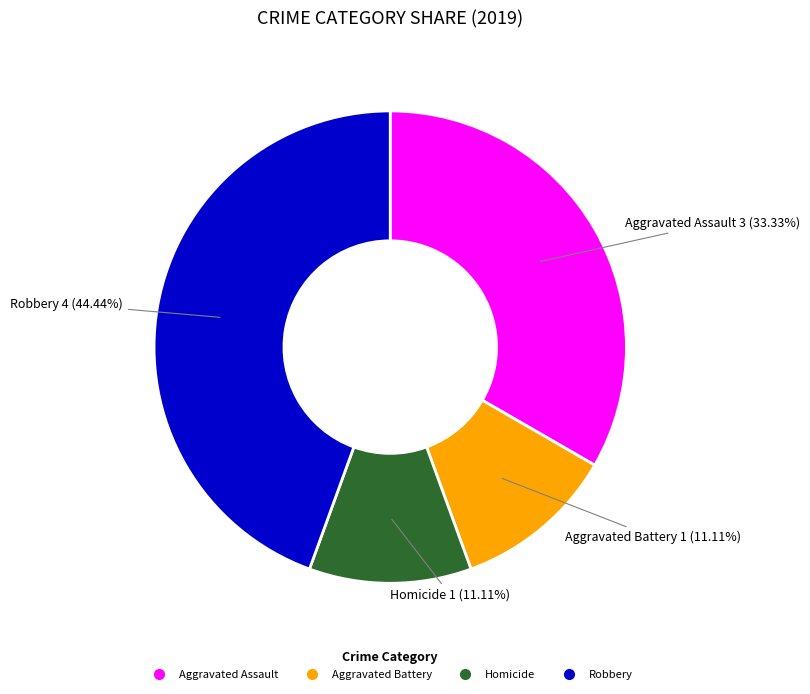

To the nearest percent, what portion does Aggravated Assault represent?

33%